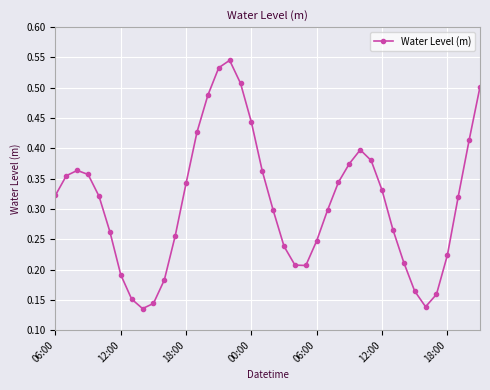

What is the sum of all values?

12.4